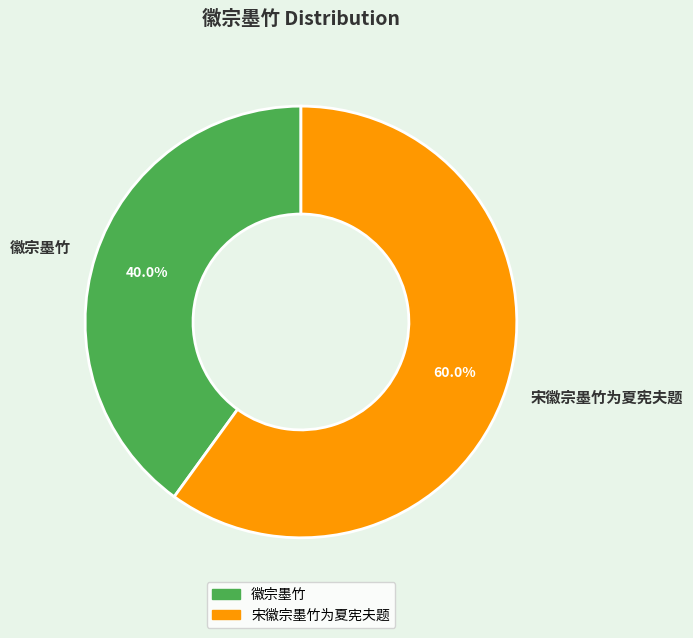

Is it true that 徽宗墨竹 is 32% of the pie?

False